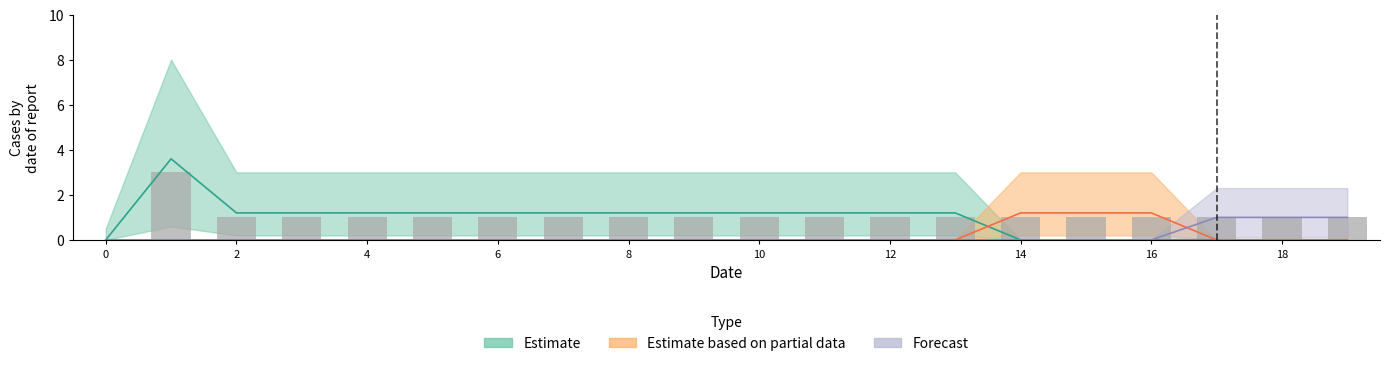

The value at 14 is 1. True or false?

True